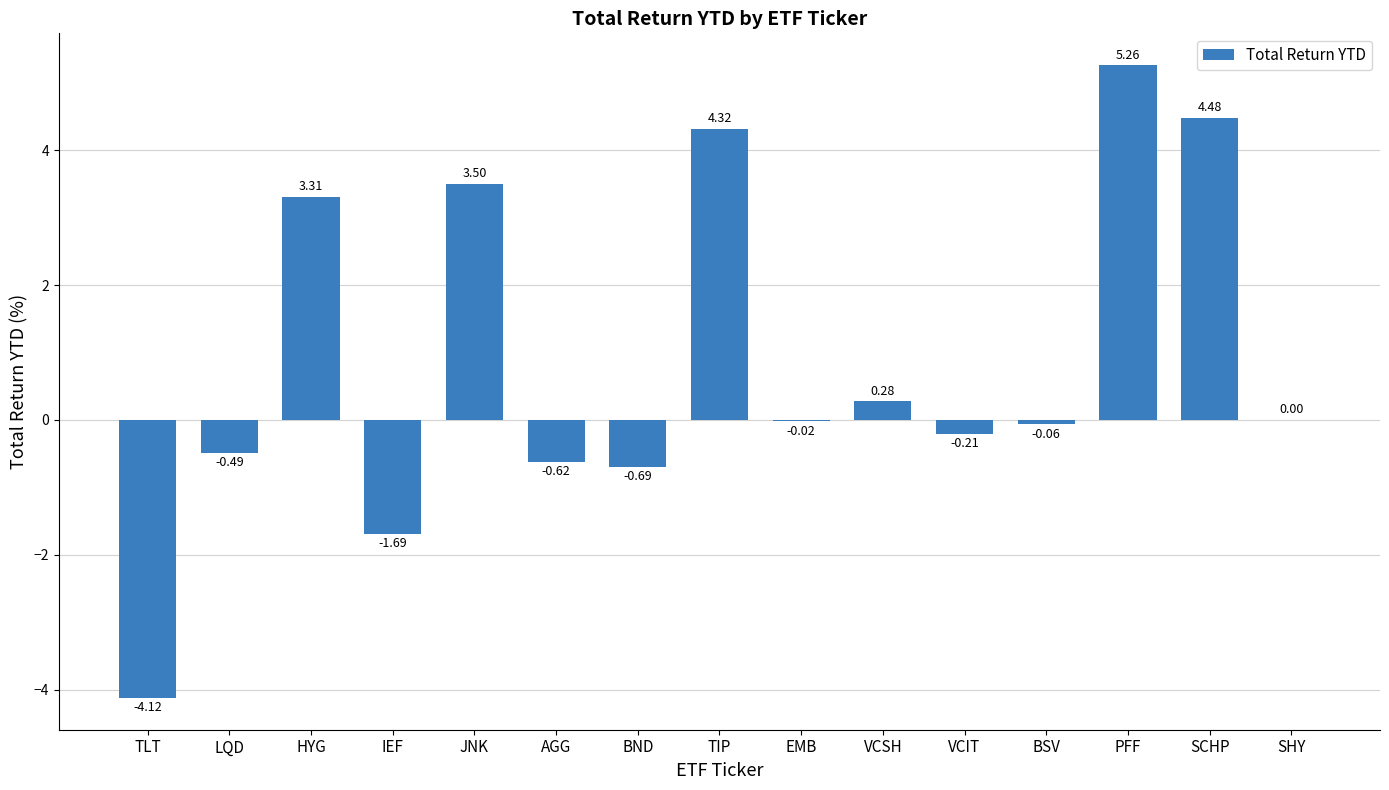

At which category does the chart reach its peak across all series?

PFF